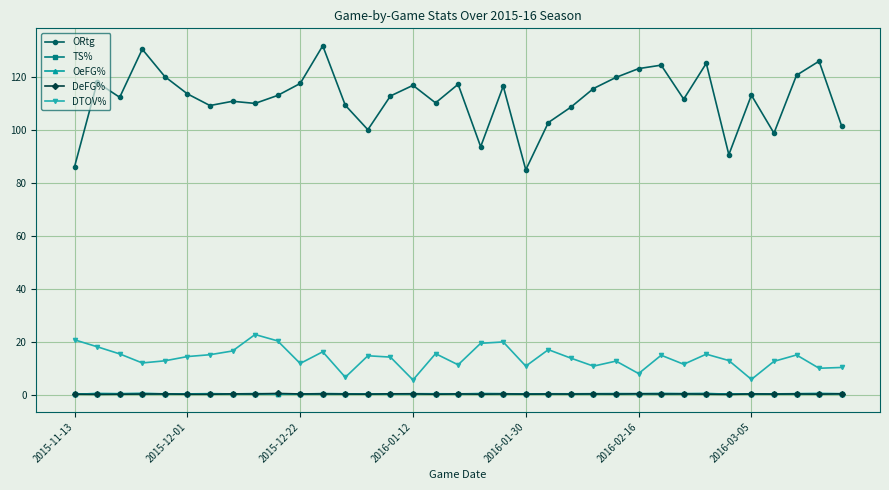

What is the difference between the maximum and second lowest values in the ORtg series?

45.5